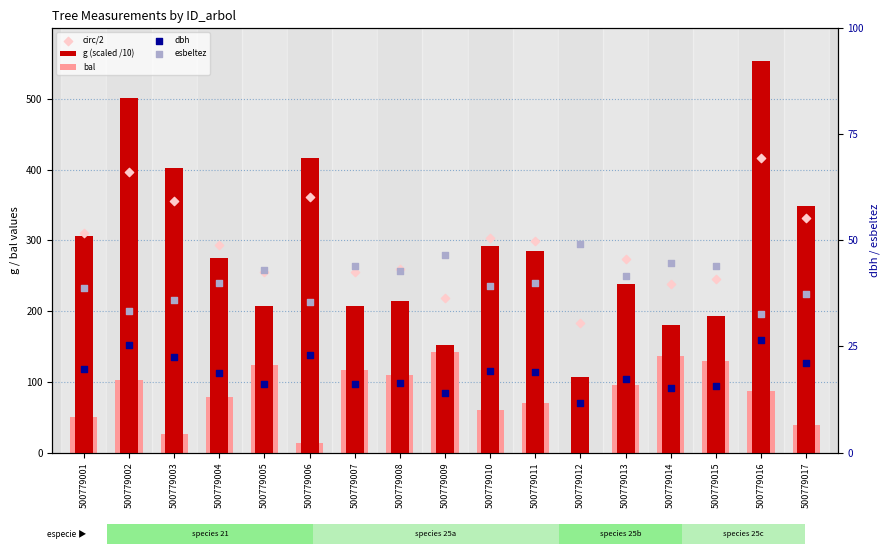

Which series contains the highest Y value?

g (scaled /10)